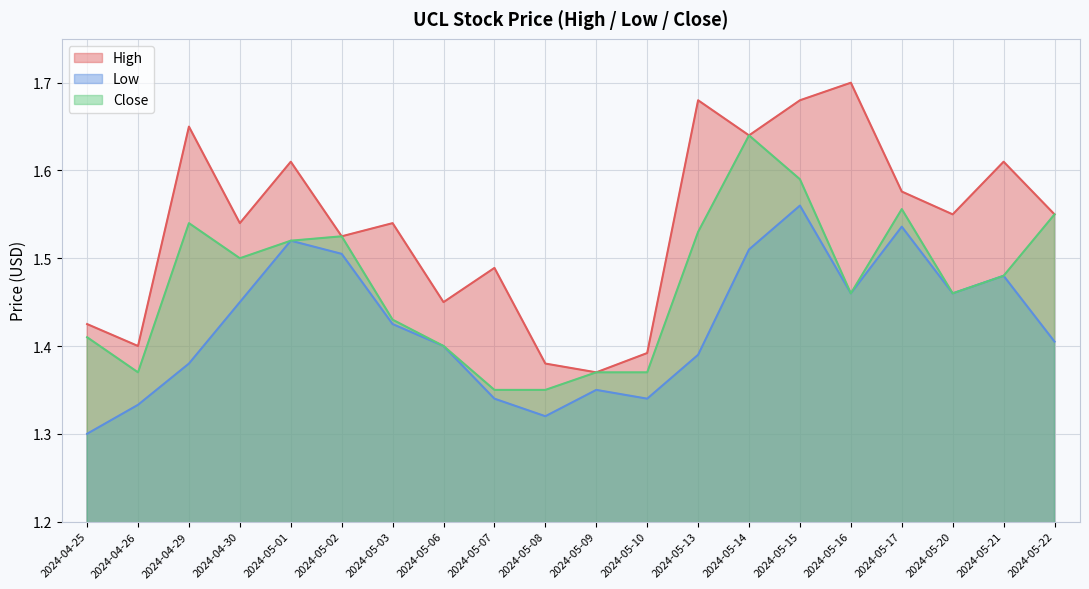

What is the highest value of the Close series?

1.6